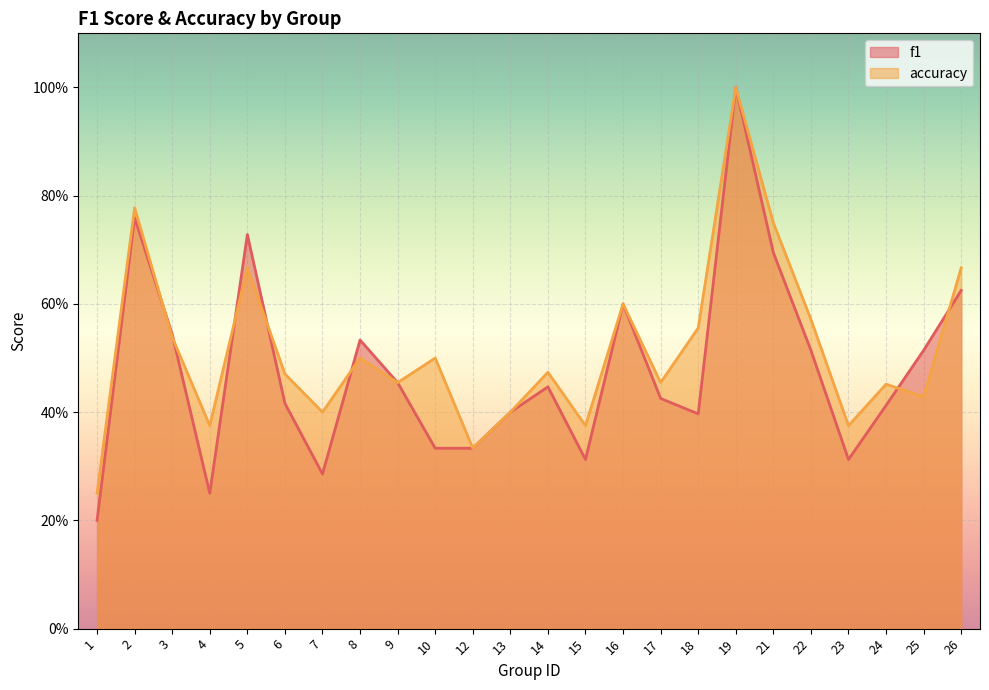

List the series in order of their peak value, lowest first.

f1, accuracy